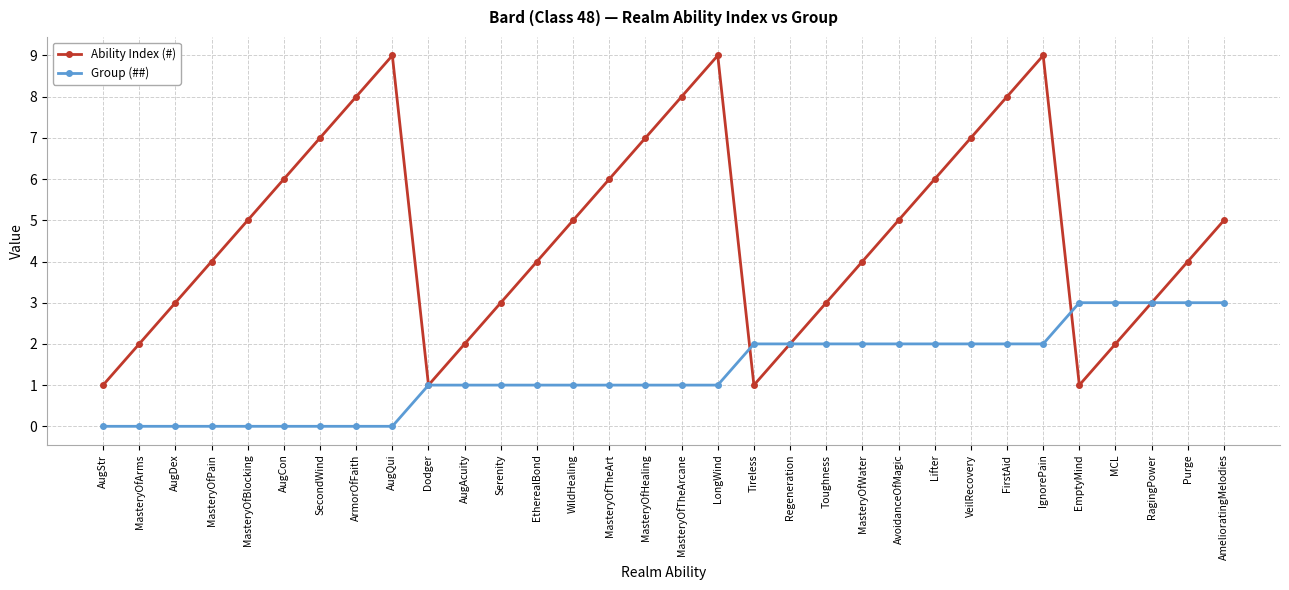

Rank the series at FirstAid from highest to lowest value.

Ability Index (#), Group (##)